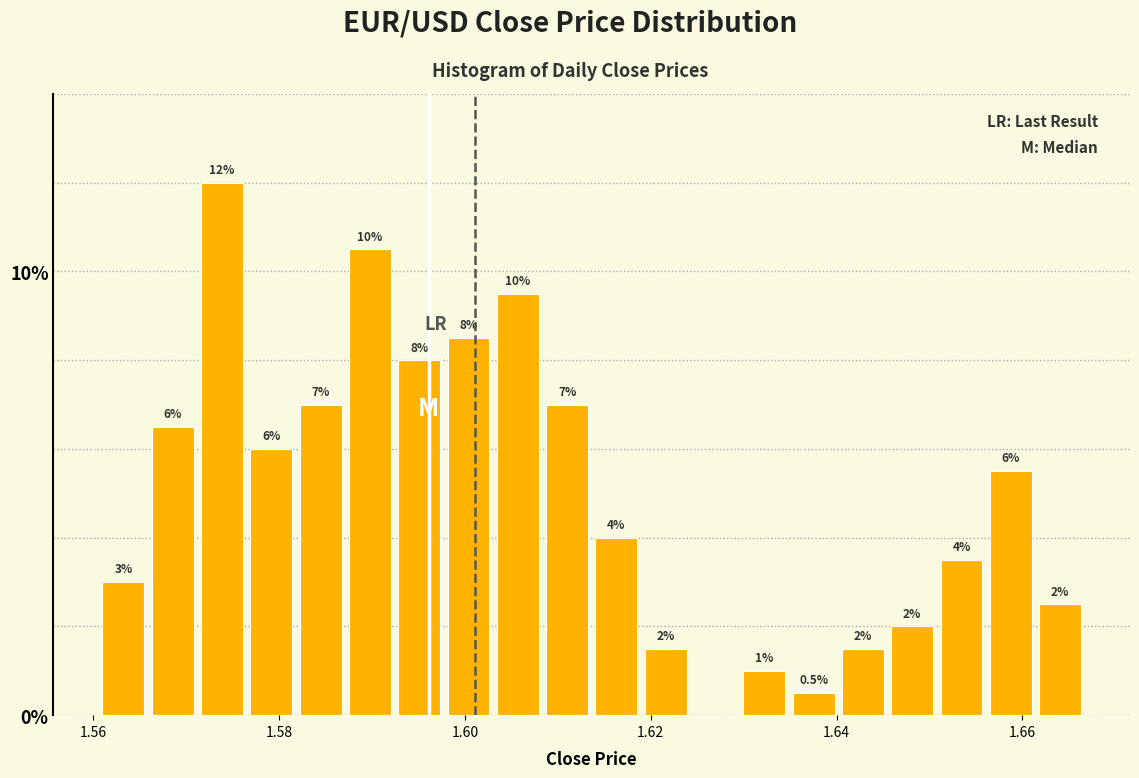

Read against the x-axis, roughly where is the centre of the tallest bar?

1.574